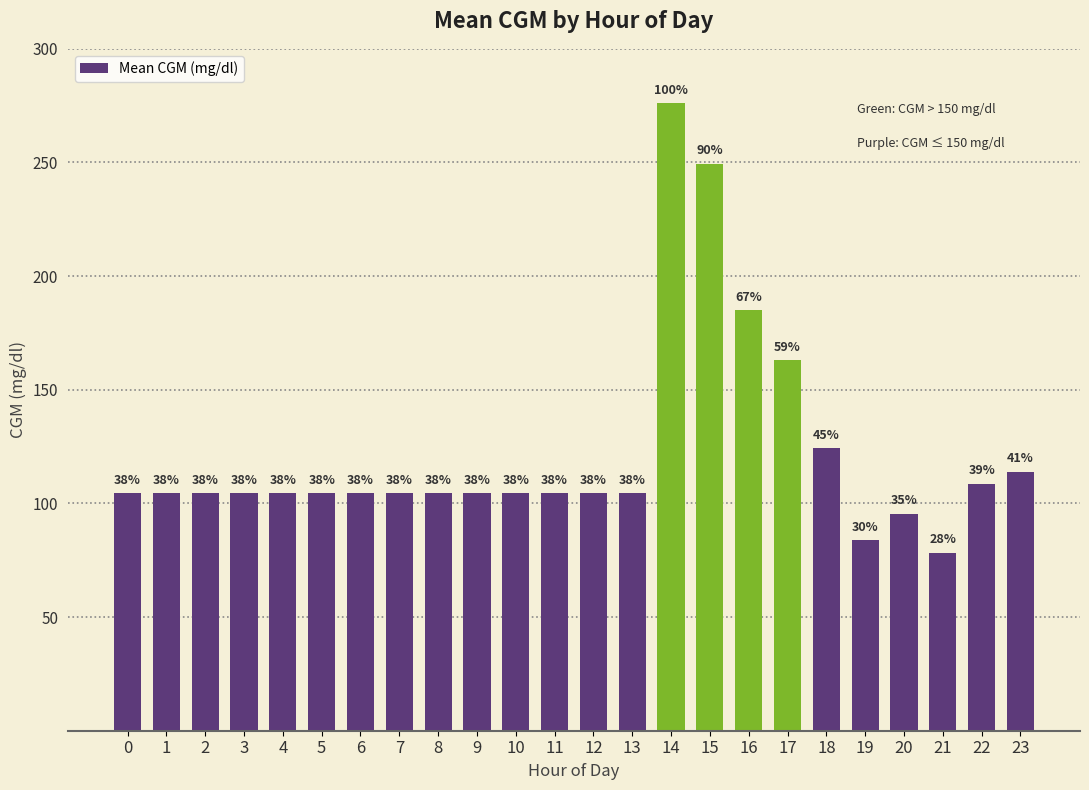

Are the bars horizontal?

No